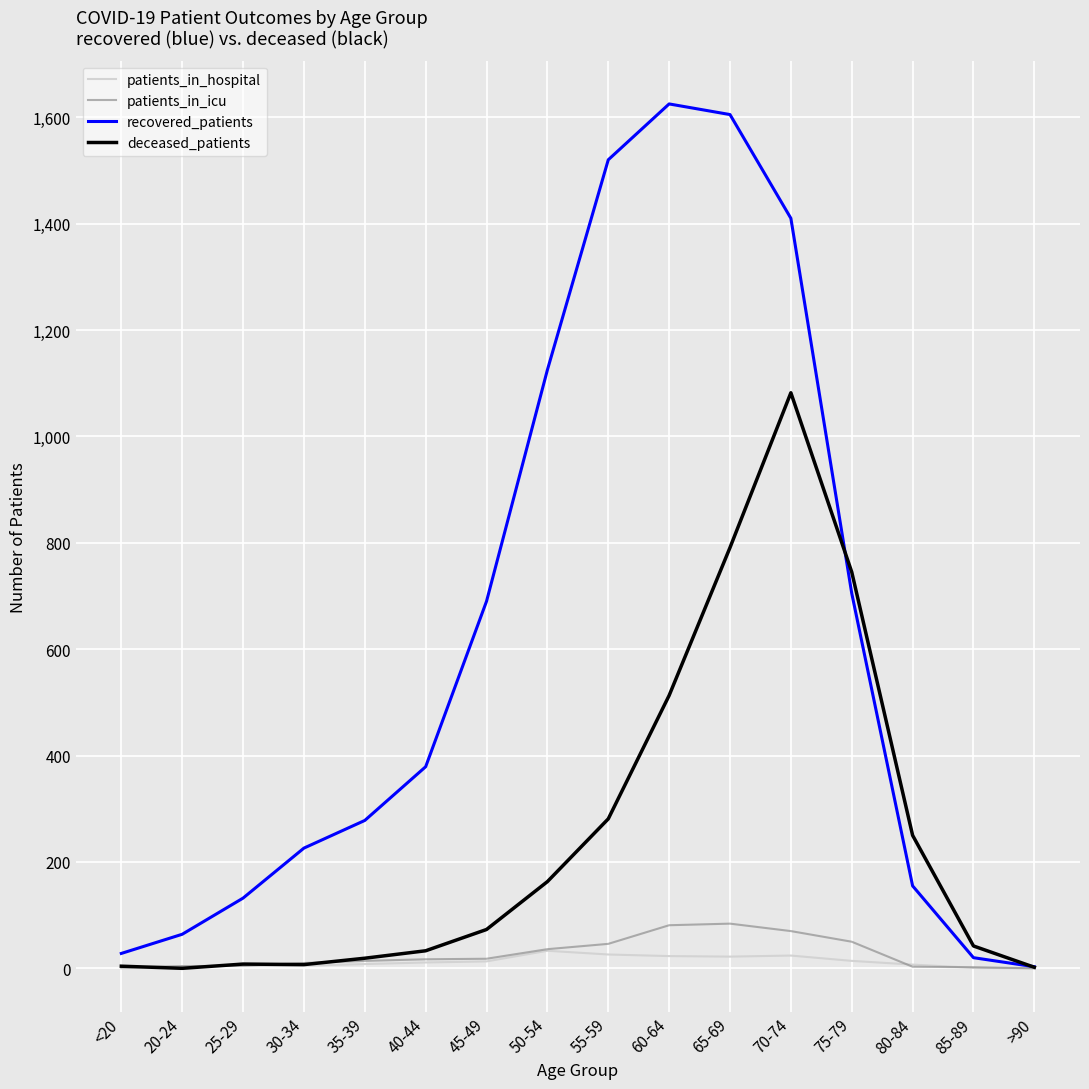

What is the maximum value shown in the chart?

1625